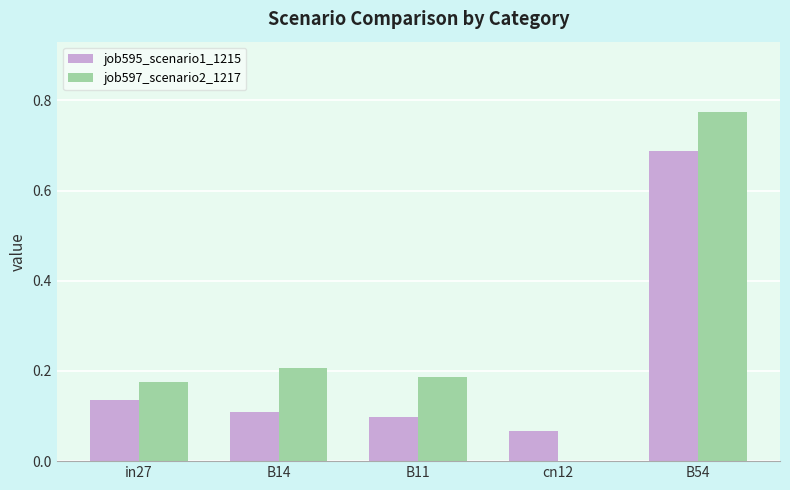

Which series has the largest range (max minus min)?

job597_scenario2_1217